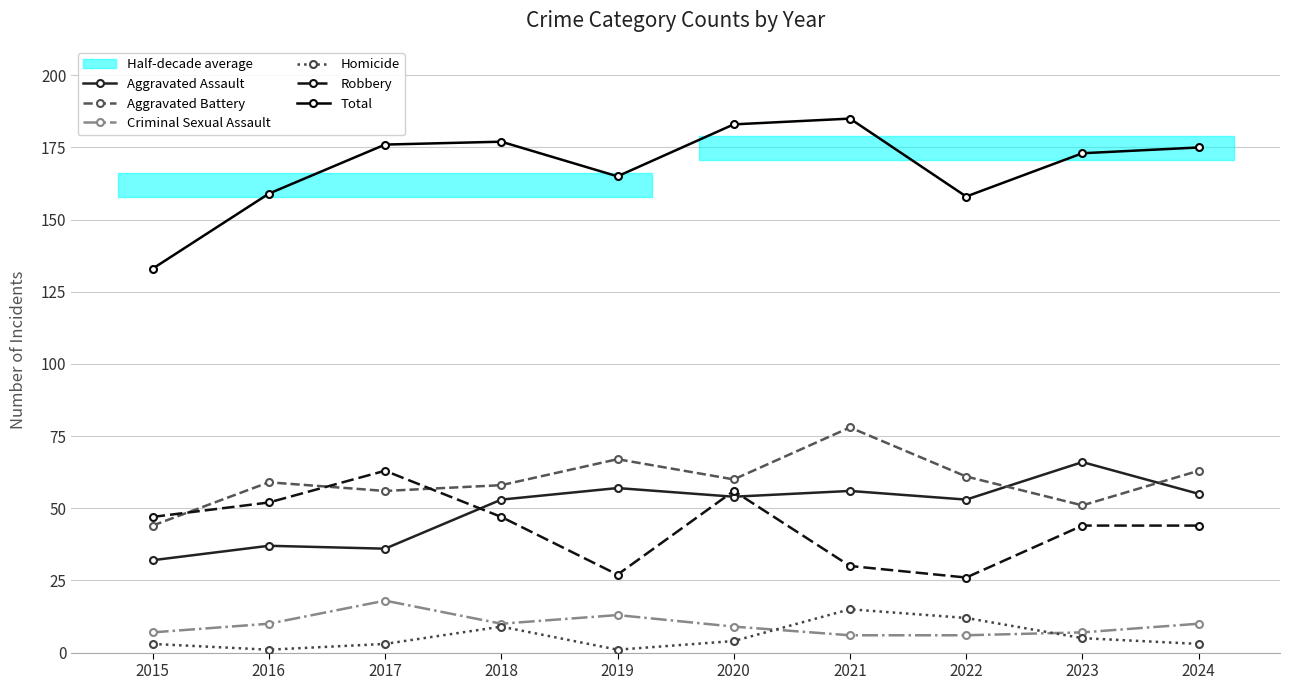

At which label does Criminal Sexual Assault reach its minimum?

2021